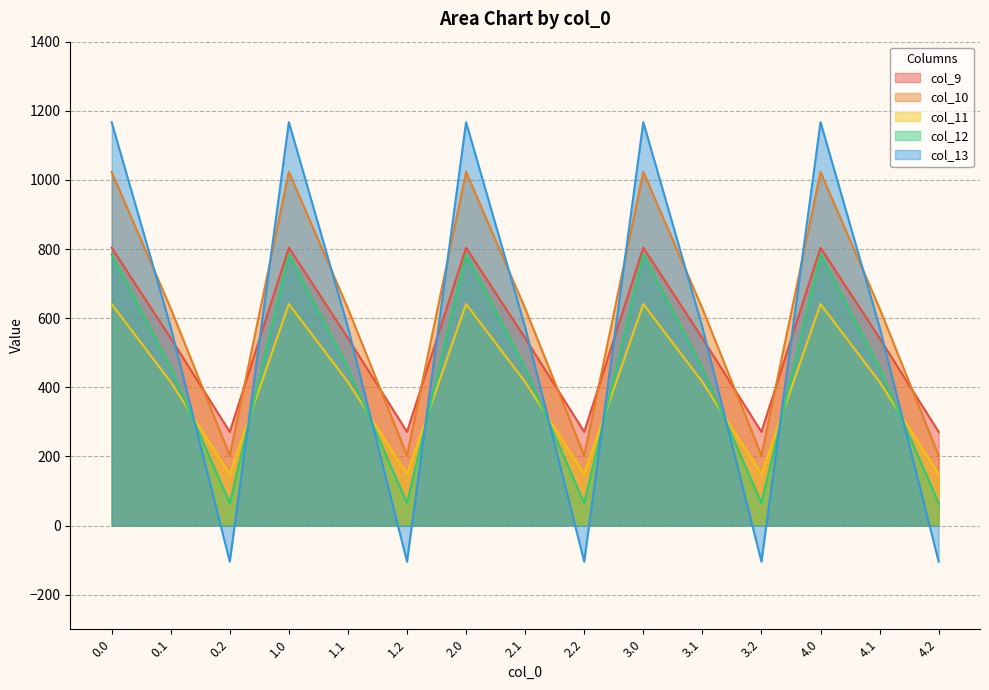

Which series has the widest spread of values?

col_13